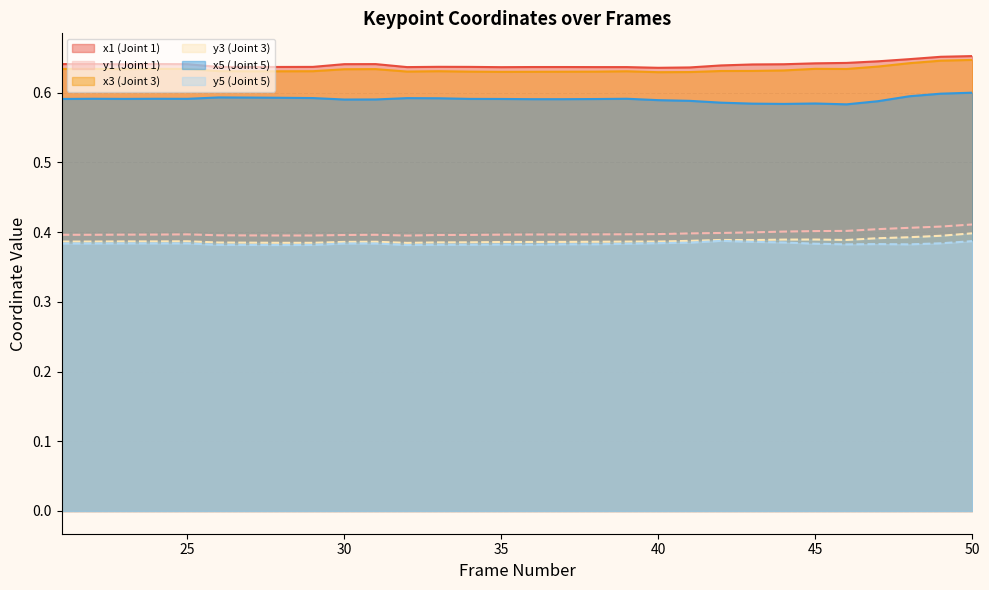

The value of x5 at 21 is 0.8. True or false?

False